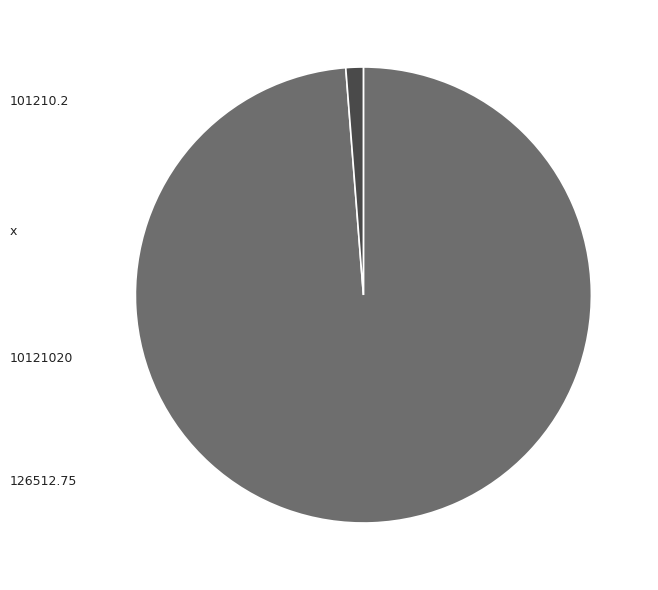

What is the smallest slice in the pie chart?

101210.2